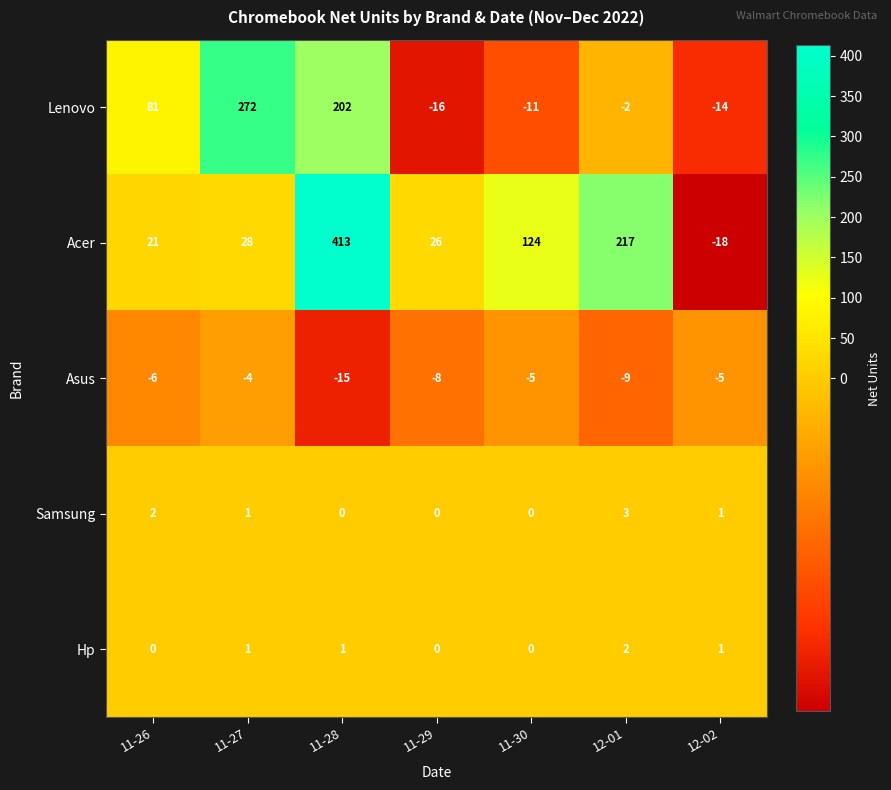

The value of Acer at 11-28 is 540. True or false?

False